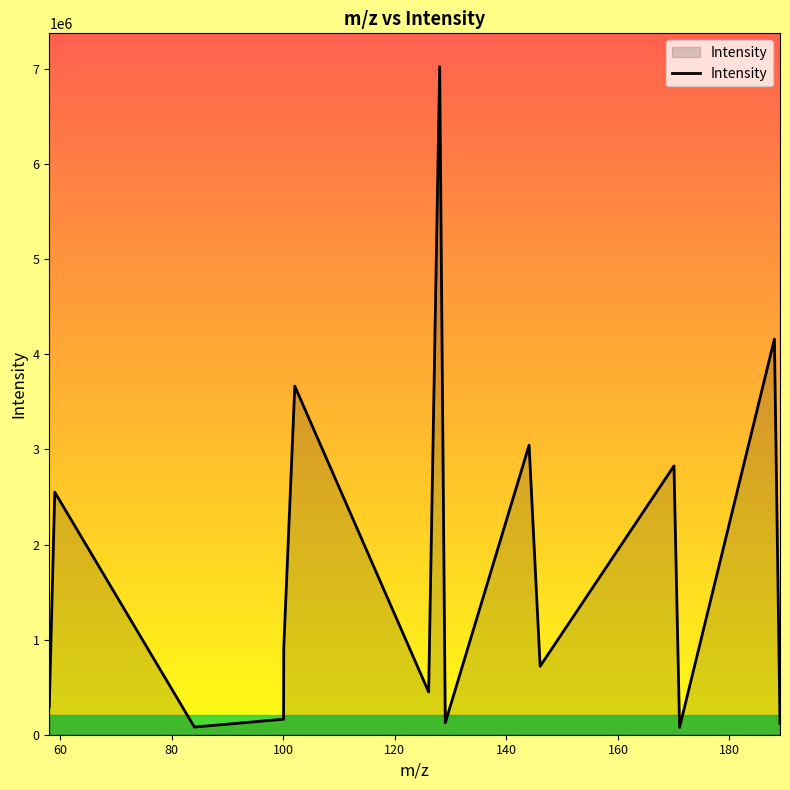

What is the difference between the maximum and minimum values?

6948472.3